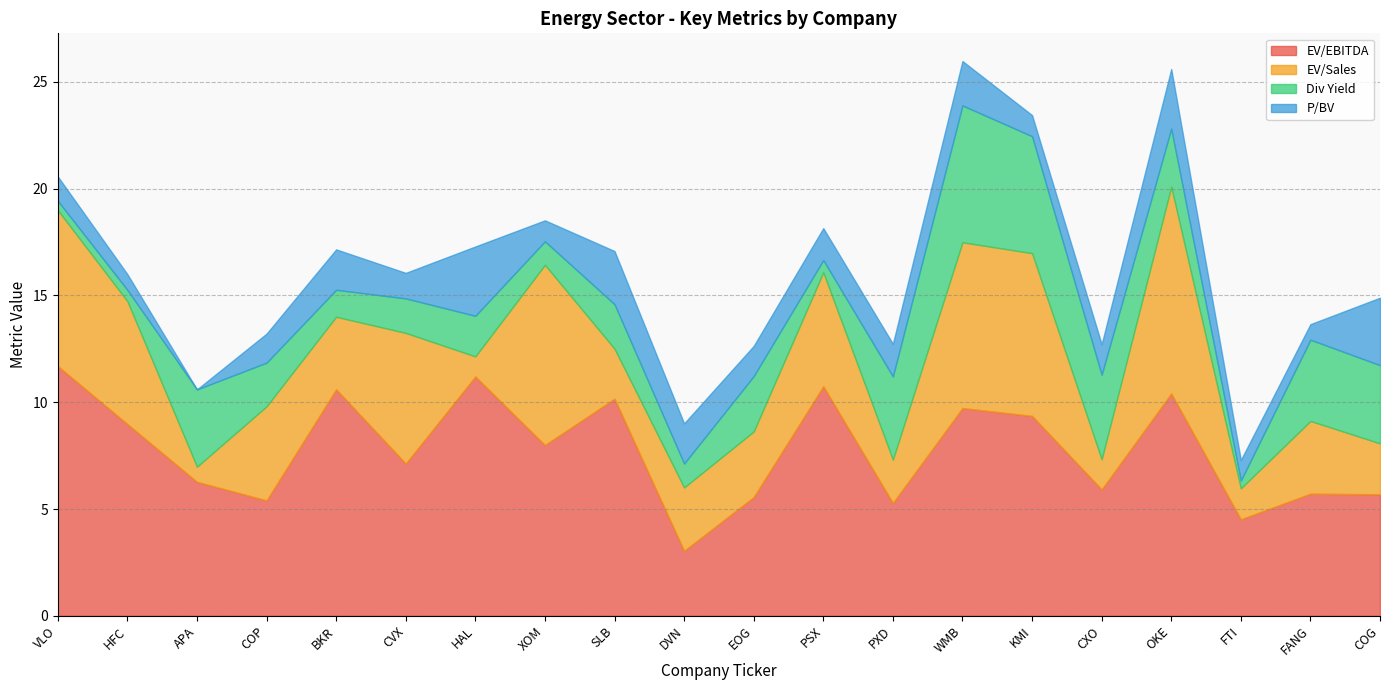

What is the minimum value for Div Yield?

0.4